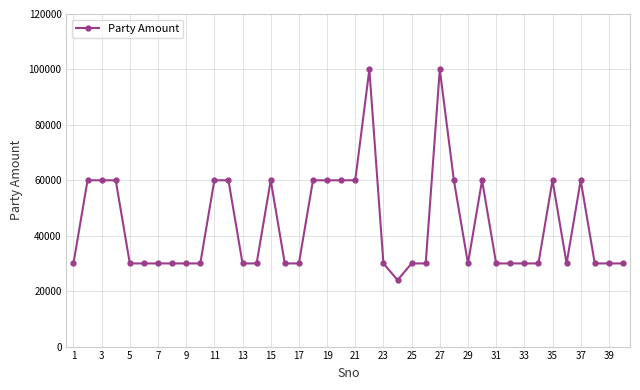

What is the difference between the maximum and minimum values?

76000